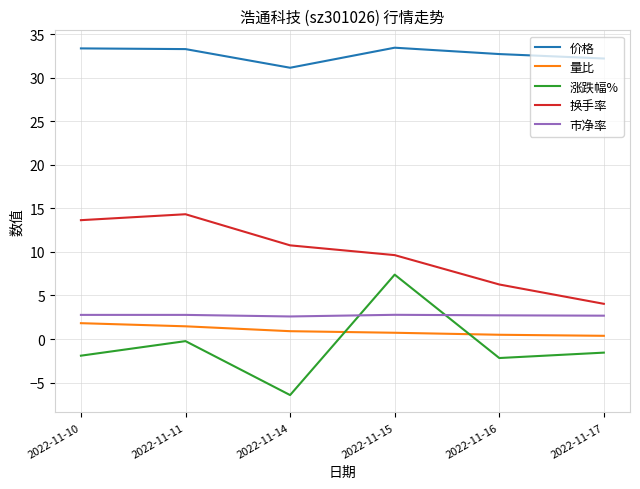

Is the value of 涨跌幅% at 2022-11-15 greater than the value of 量比 at 2022-11-15?

Yes